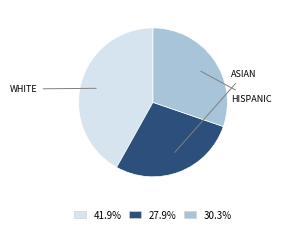

Approximately how many times larger is the value at 30.3% compared to 41.9%?

0.7